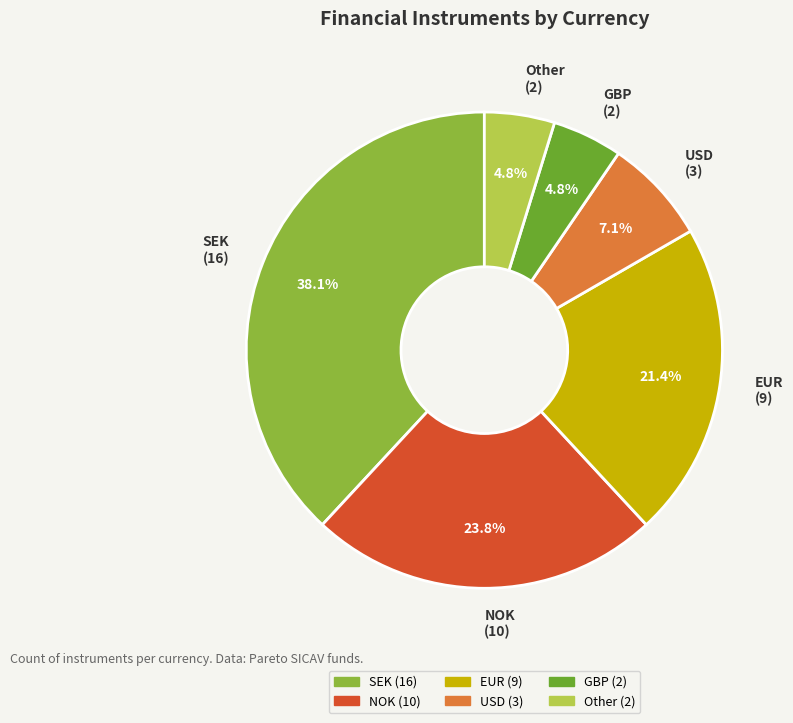

Count the number of slices in the pie.

6